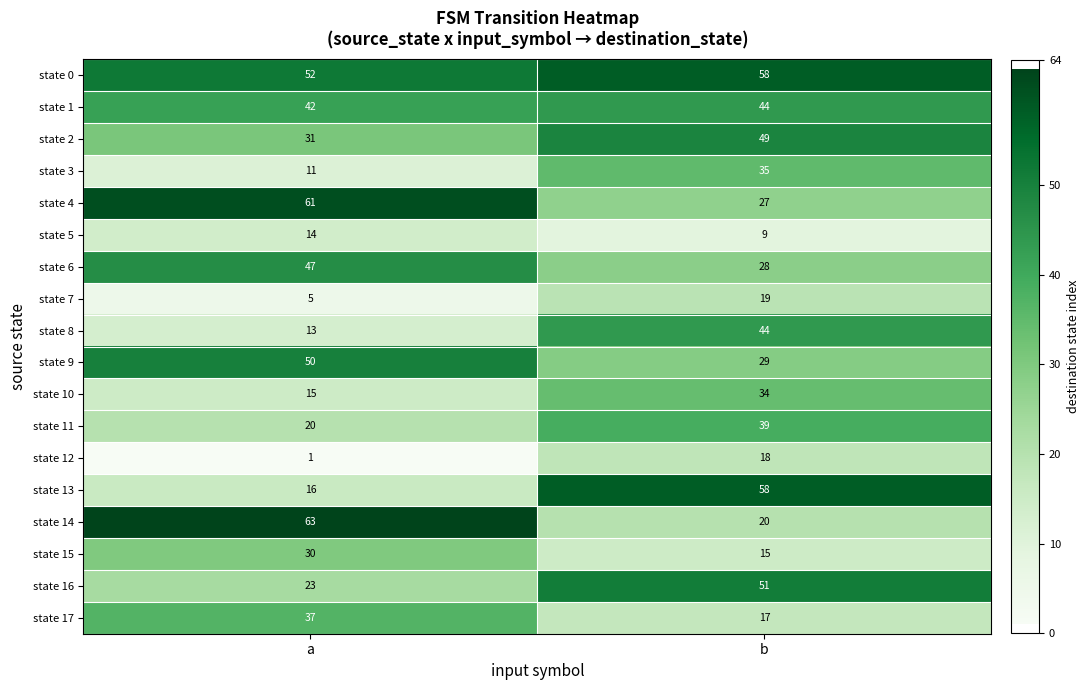

Rank the series at a from highest to lowest value.

state 14, state 4, state 0, state 9, state 6, state 1, state 17, state 2, state 15, state 16, state 11, state 13, state 10, state 5, state 8, state 3, state 7, state 12